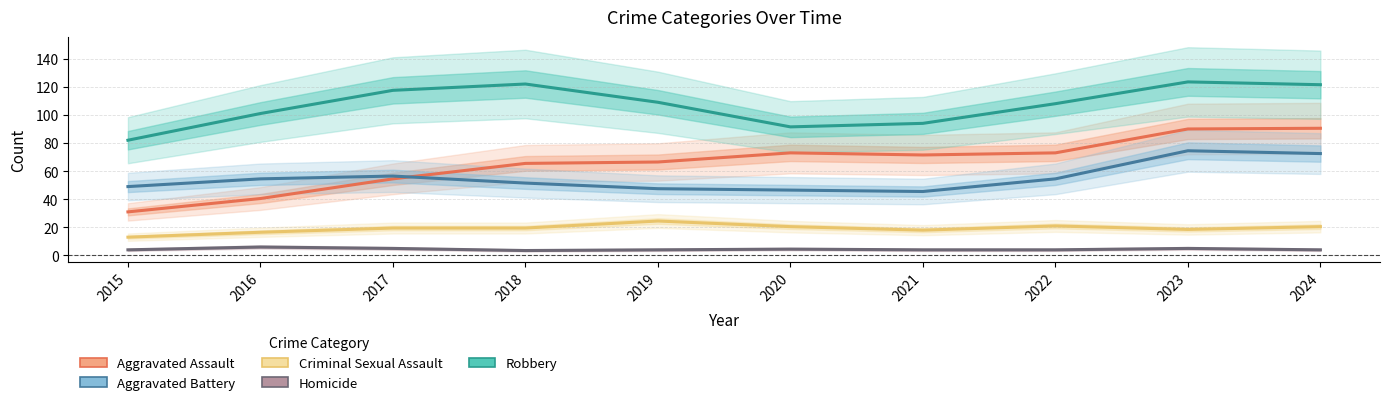

Which series has the largest total across all categories?

Robbery